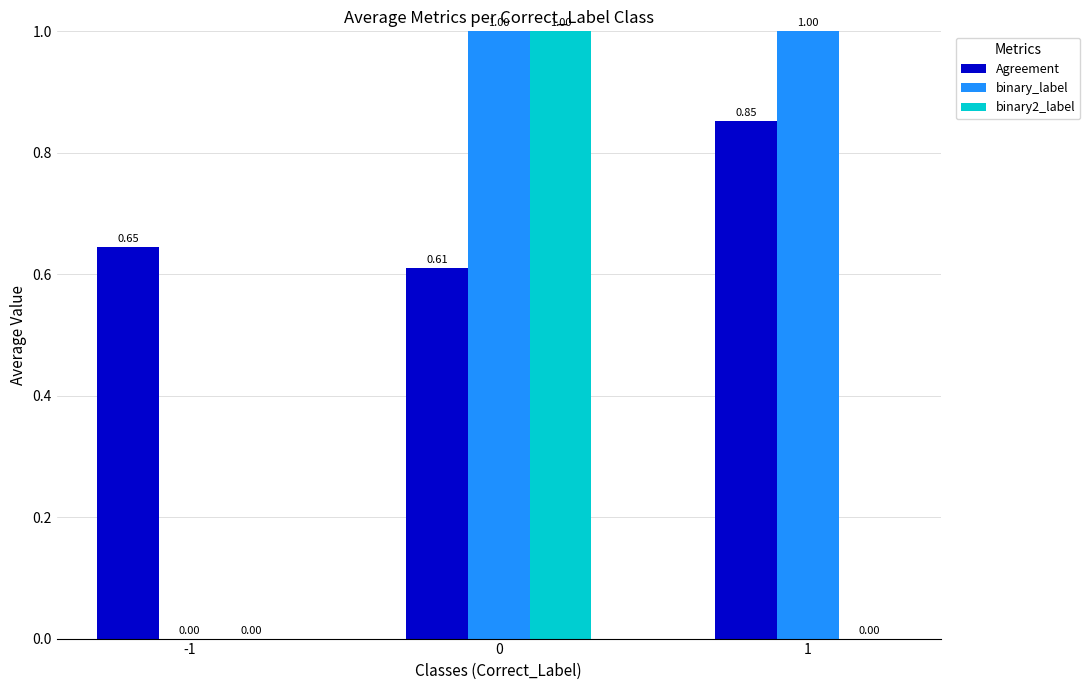

Between -1 and 1, which series saw the biggest shift?

binary_label